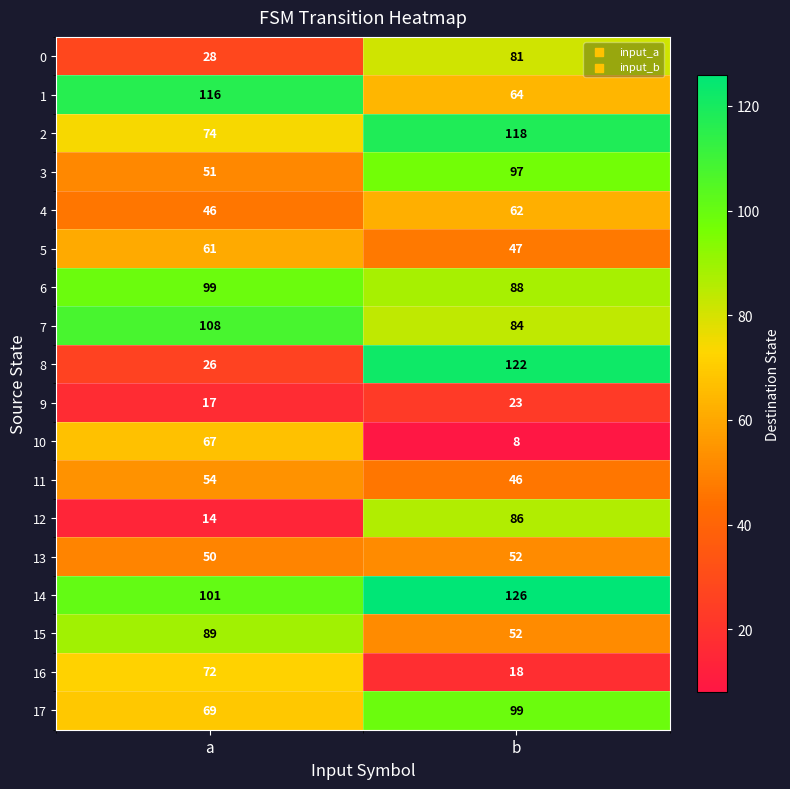

Between a and b, which series saw the biggest shift?

8